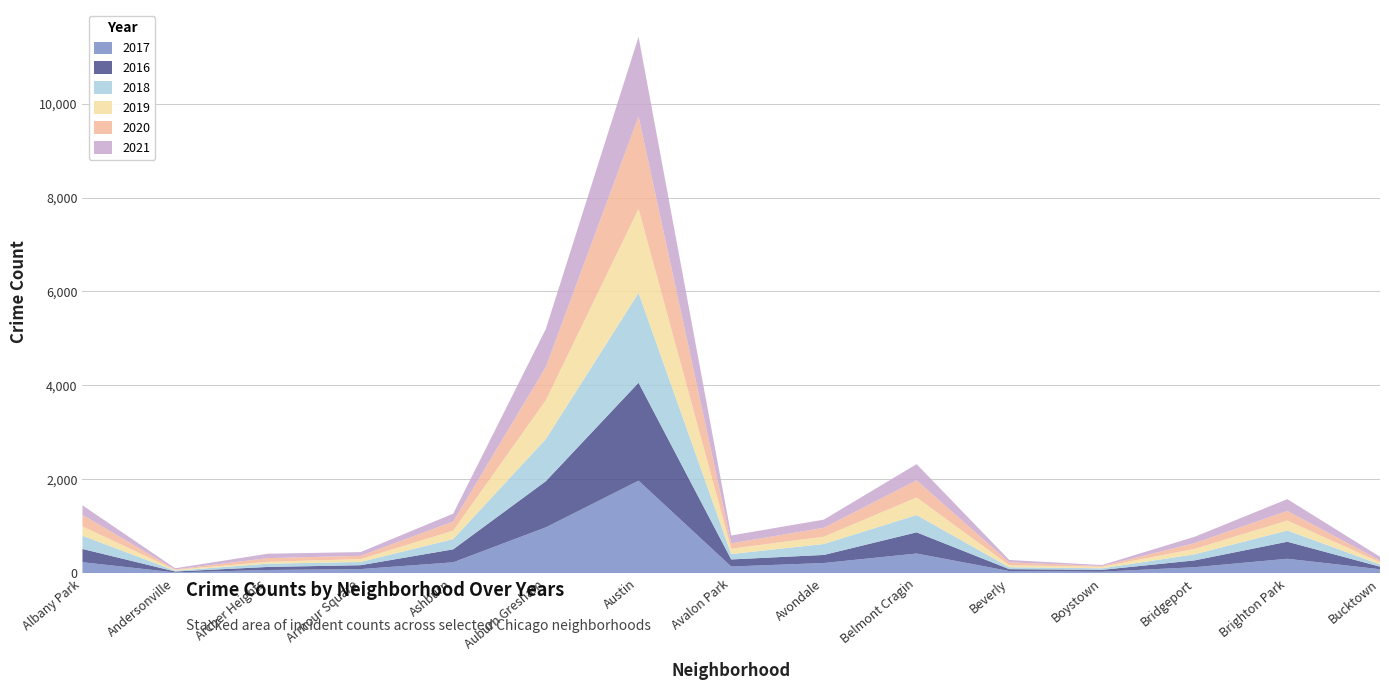

Reading left to right, list all the values displayed in this chart.

2017: Albany Park=235	Andersonville=17	Archer Heights=69	Armour Square=88	Ashburn=233	Auburn Gresham=978	Austin=1971	Avalon Park=143	Avondale=218	Belmont Cragin=420	Beverly=47	Boystown=33	Bridgeport=128	Brighton Park=308	Bucktown=85
2016: Albany Park=282	Andersonville=20	Archer Heights=65	Armour Square=83	Ashburn=276	Auburn Gresham=983	Austin=2086	Avalon Park=151	Avondale=172	Belmont Cragin=451	Beverly=40	Boystown=39	Bridgeport=146	Brighton Park=363	Bucktown=55
2018: Albany Park=281	Andersonville=18	Archer Heights=69	Armour Square=69	Ashburn=218	Auburn Gresham=898	Austin=1911	Avalon Park=115	Avondale=233	Belmont Cragin=368	Beverly=41	Boystown=34	Bridgeport=129	Brighton Park=239	Bucktown=47
2019: Albany Park=199	Andersonville=18	Archer Heights=41	Armour Square=61	Ashburn=180	Auburn Gresham=826	Austin=1792	Avalon Park=114	Avondale=156	Belmont Cragin=375	Beverly=42	Boystown=33	Bridgeport=115	Brighton Park=213	Bucktown=45
2020: Albany Park=246	Andersonville=8	Archer Heights=78	Armour Square=70	Ashburn=193	Auburn Gresham=708	Austin=1967	Avalon Park=113	Avondale=189	Belmont Cragin=365	Beverly=62	Boystown=14	Bridgeport=124	Brighton Park=204	Bucktown=41
2021: Albany Park=203	Andersonville=25	Archer Heights=94	Armour Square=79	Ashburn=169	Auburn Gresham=811	Austin=1696	Avalon Park=168	Avondale=174	Belmont Cragin=344	Beverly=50	Boystown=21	Bridgeport=134	Brighton Park=251	Bucktown=77